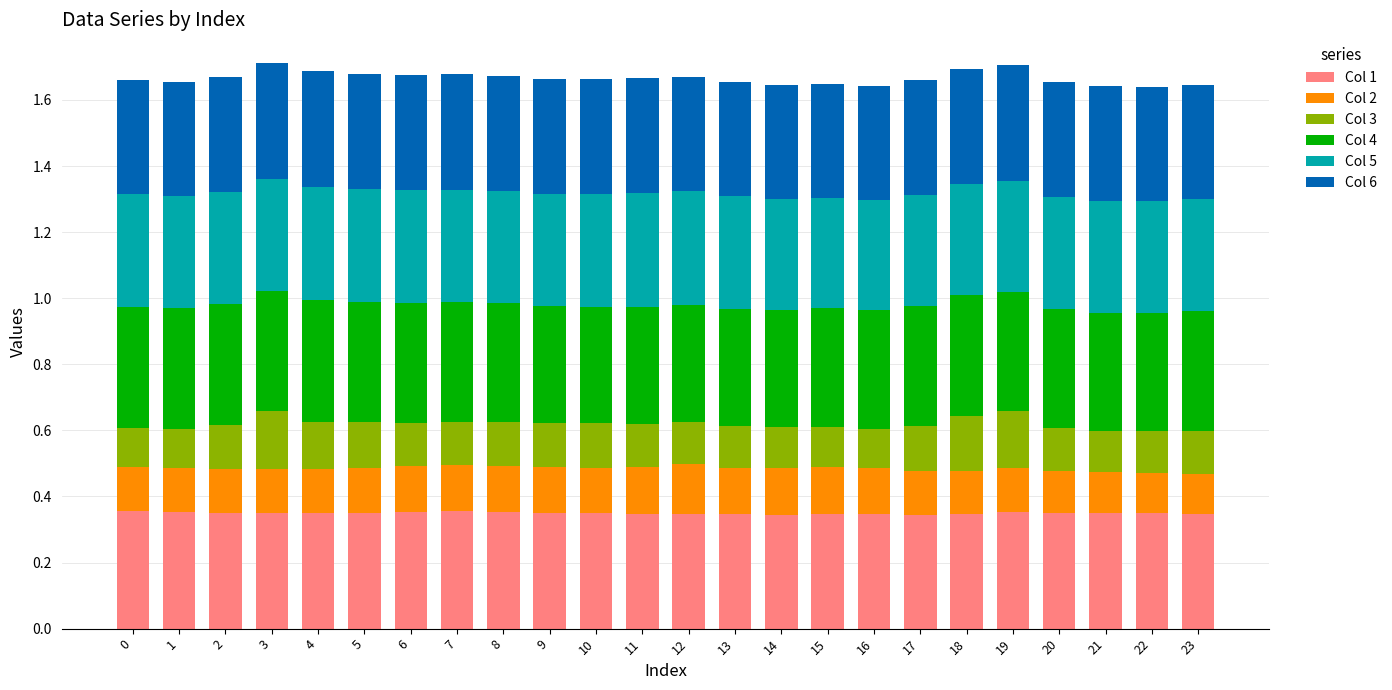

How many bars are there in total?

24